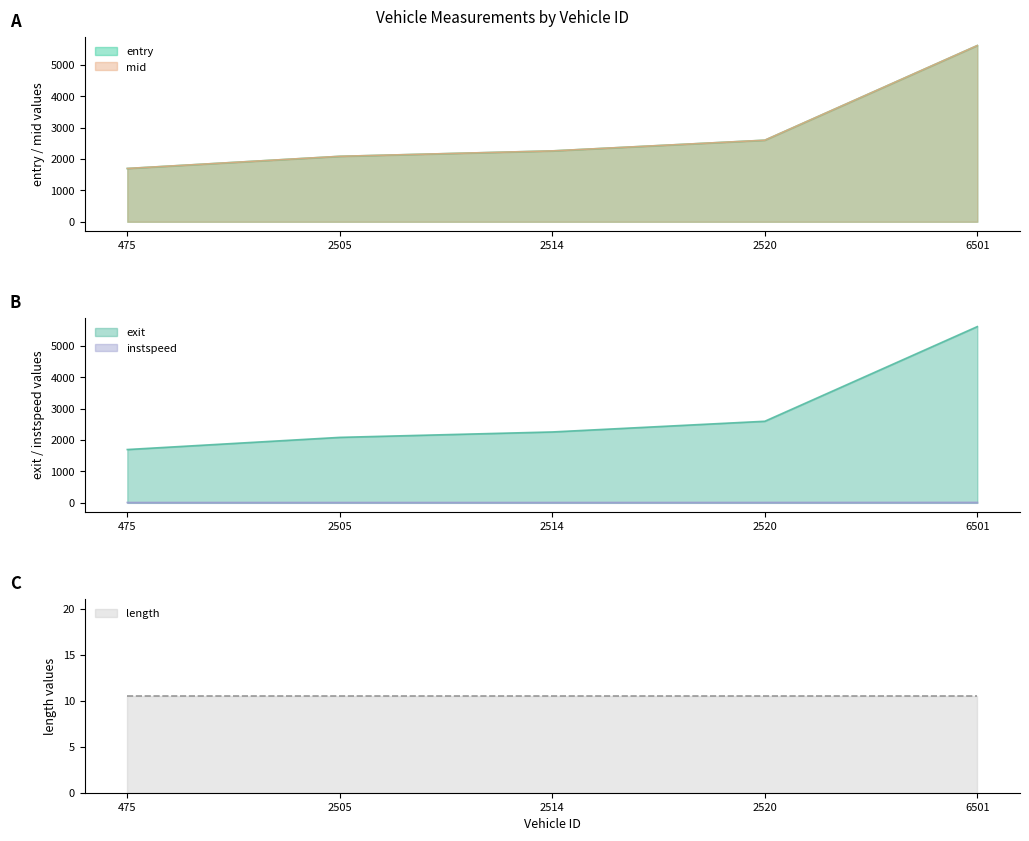

Where is entry nearest to the value 3660?

2520